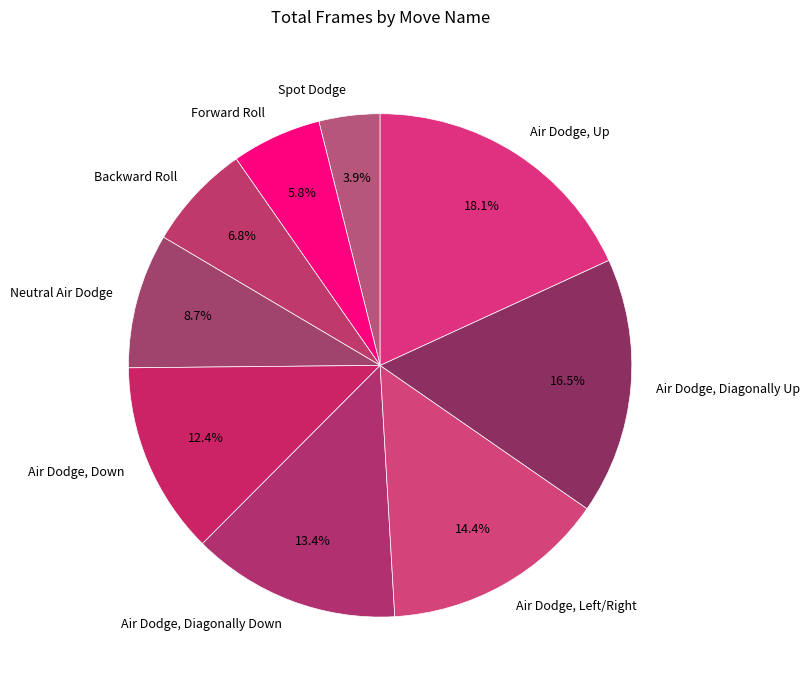

What percentage is the Forward Roll slice, to the nearest percent?

6%